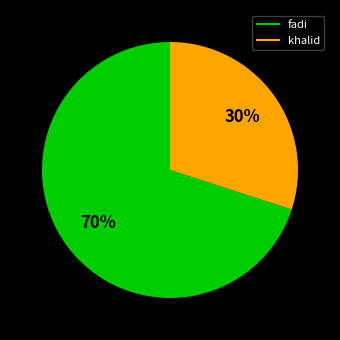

The fadi slice represents 76% of the pie. True or false?

False